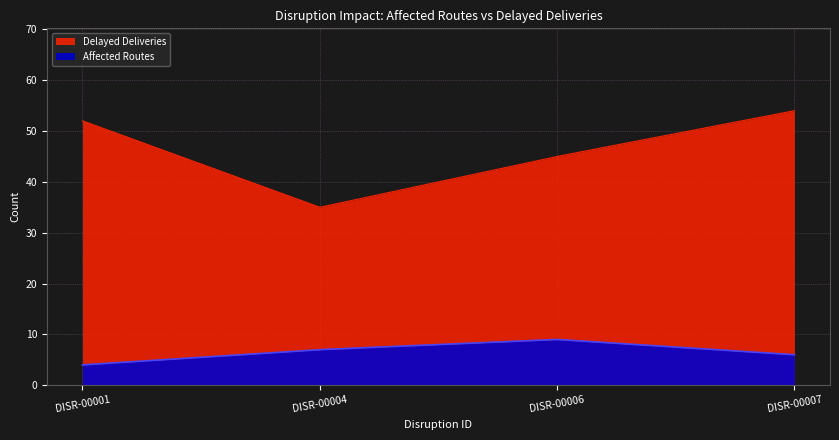

How many lines are shown in the chart?

2